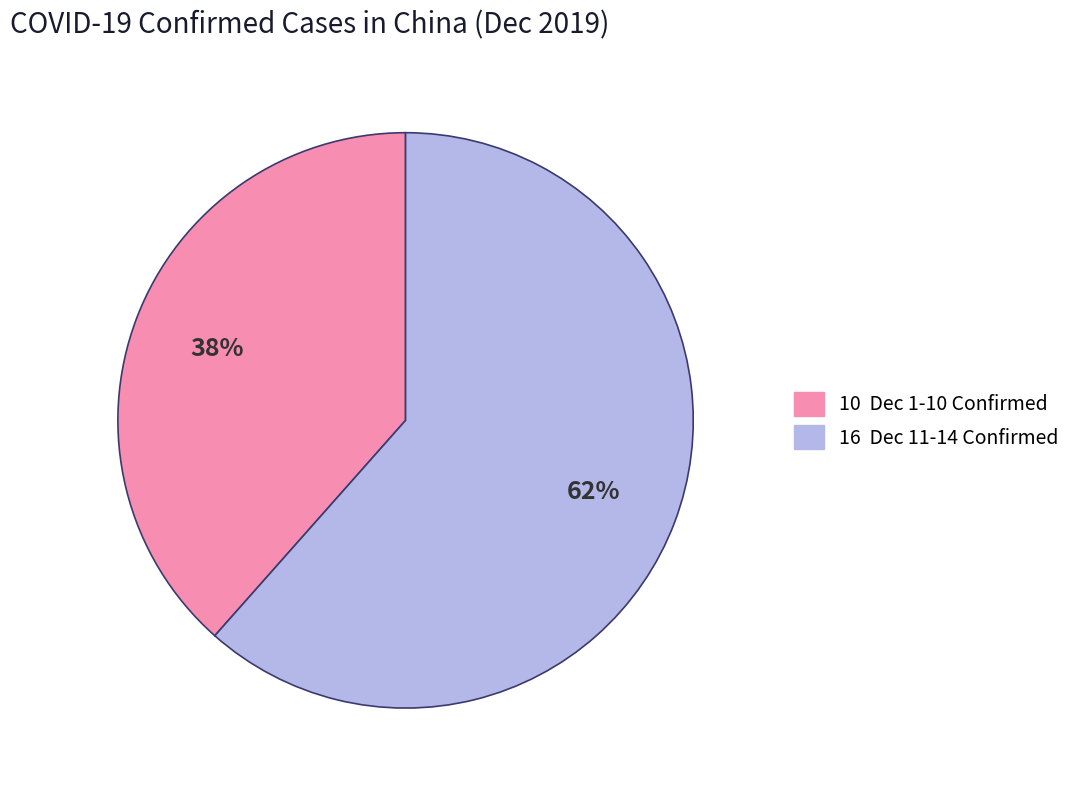

Is there a majority slice in this chart?

Yes